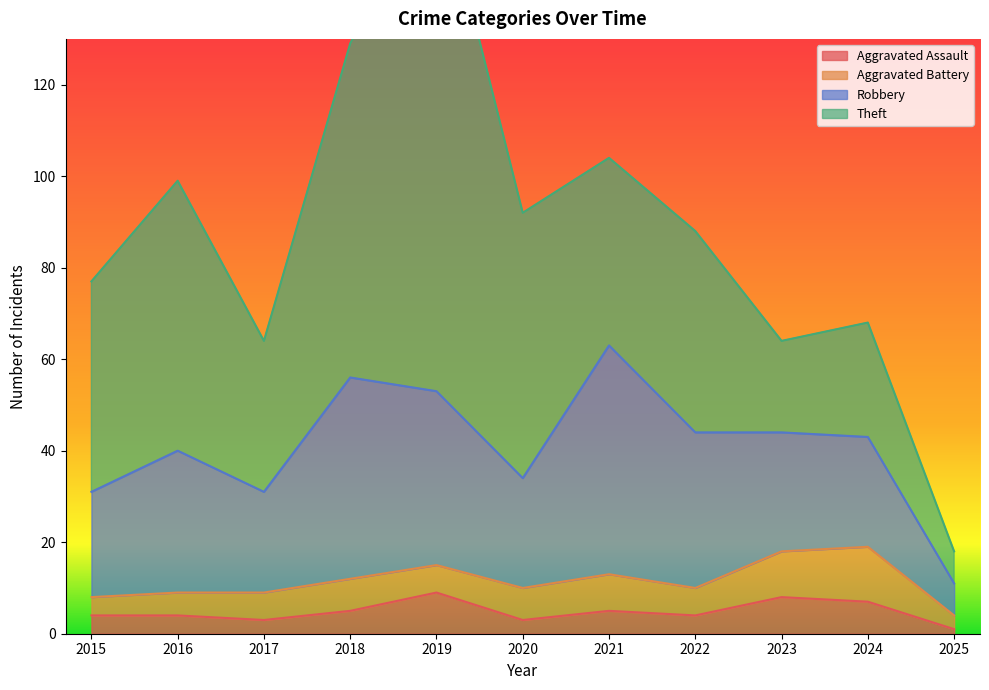

What is the total value across all series at 2018?

129